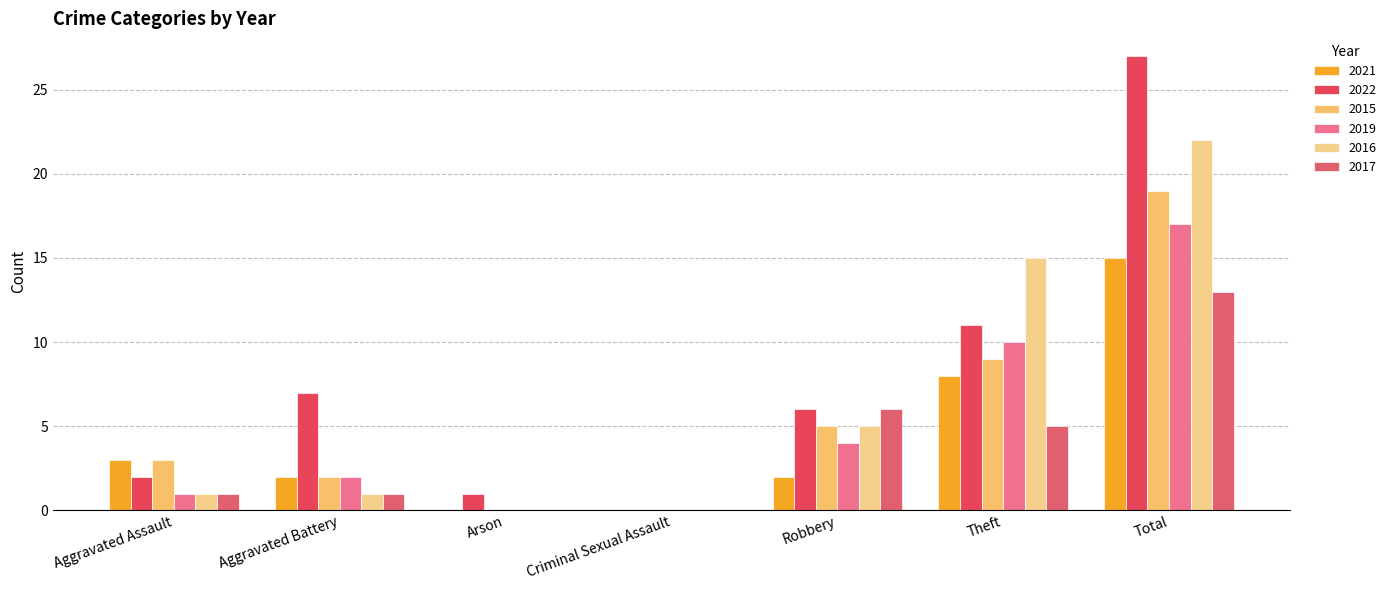

The 2017 series shows 5 at Theft. True or false?

True